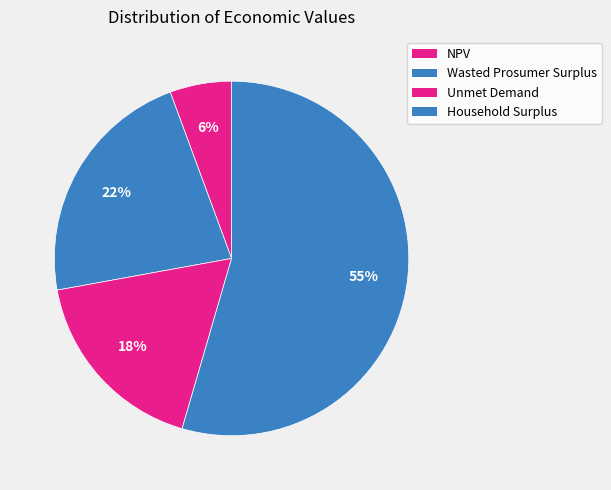

To the nearest percent, what is the average slice percentage?

25%